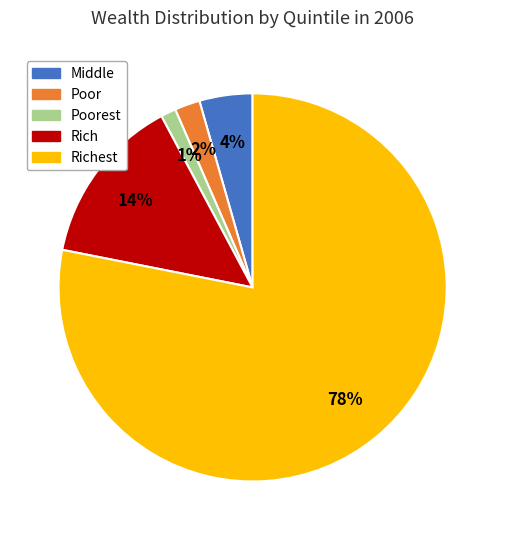

To the nearest percent, what is the average slice percentage?

20%